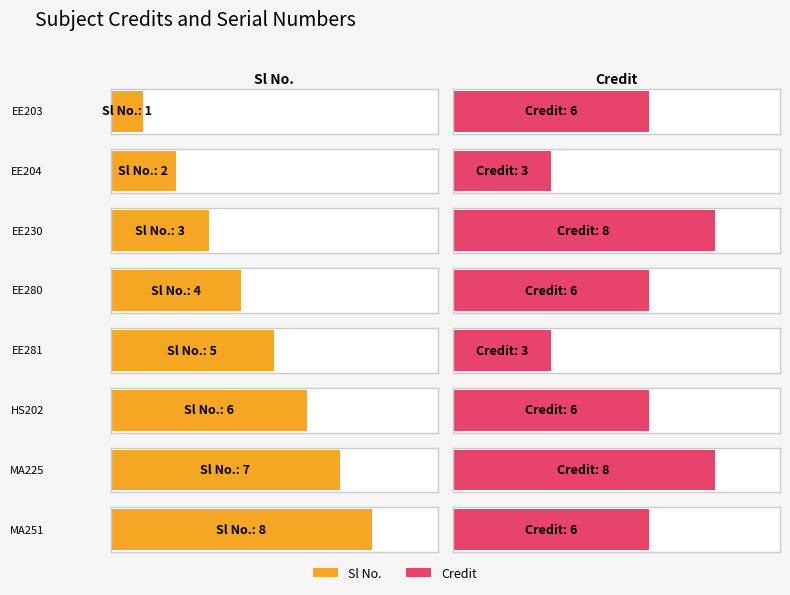

What is the maximum value shown in the chart?

8